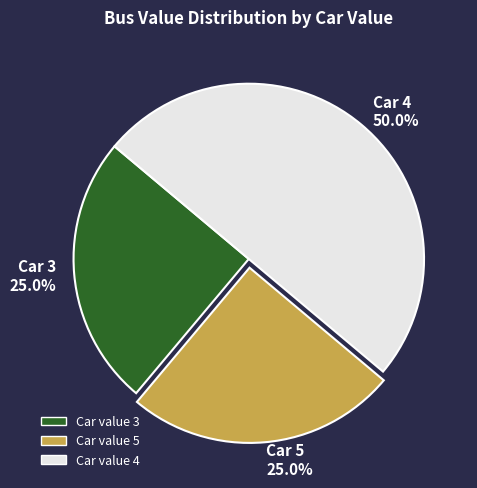

What portion of the pie excludes Car 3 25.0%?

75.0%